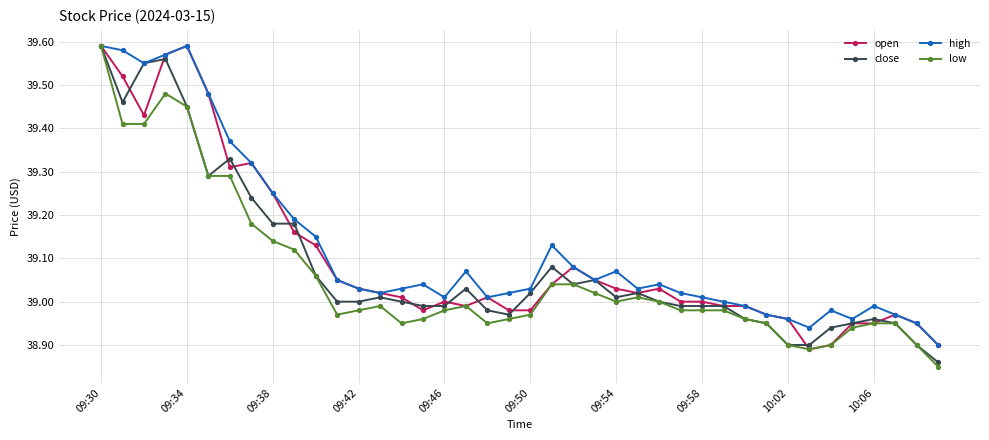

What is the difference between the maximum and minimum values in the open series?

0.7